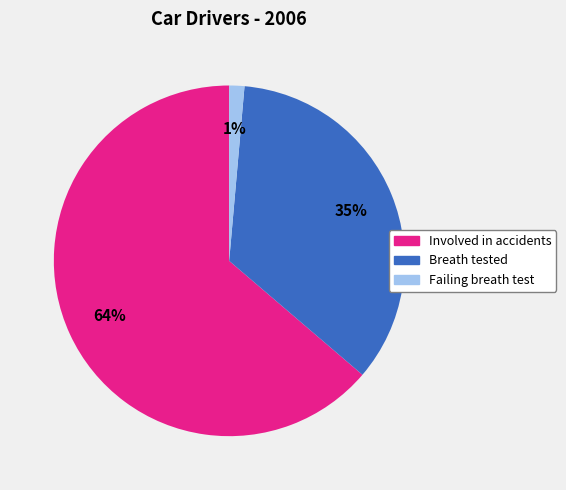

To the nearest percent, what is the average slice percentage?

33%